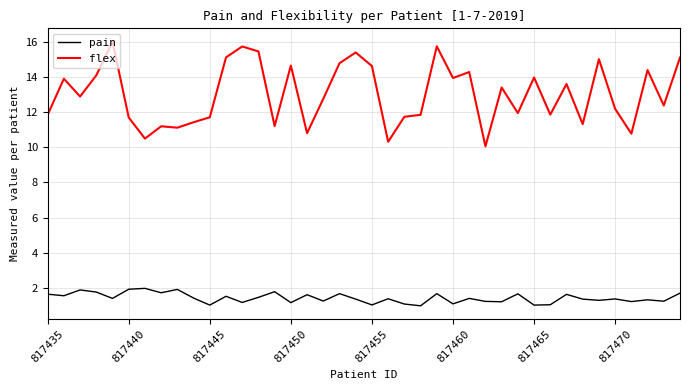

At how many categories does at least one series exceed 2?

40